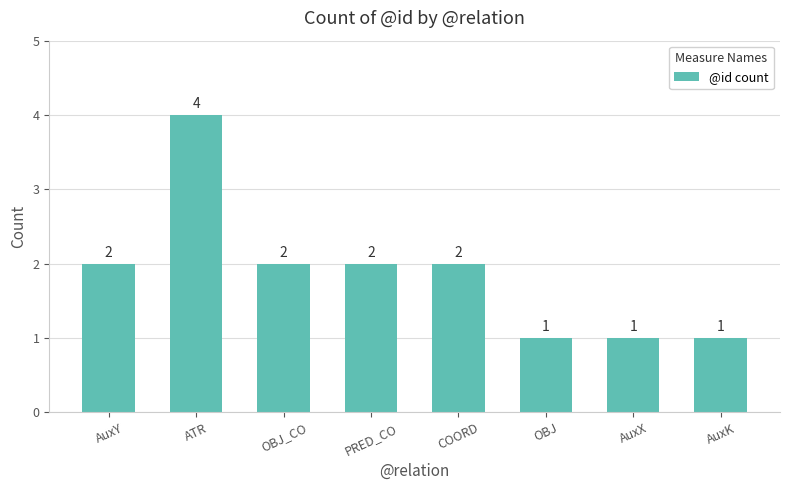

What is the minimum value shown in the chart?

1